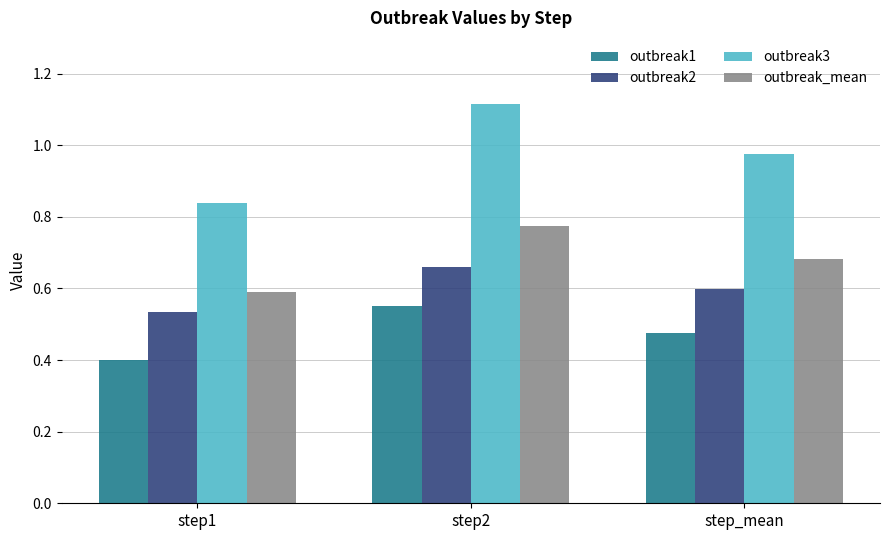

What is the label of the 3rd bar from the left?

step_mean